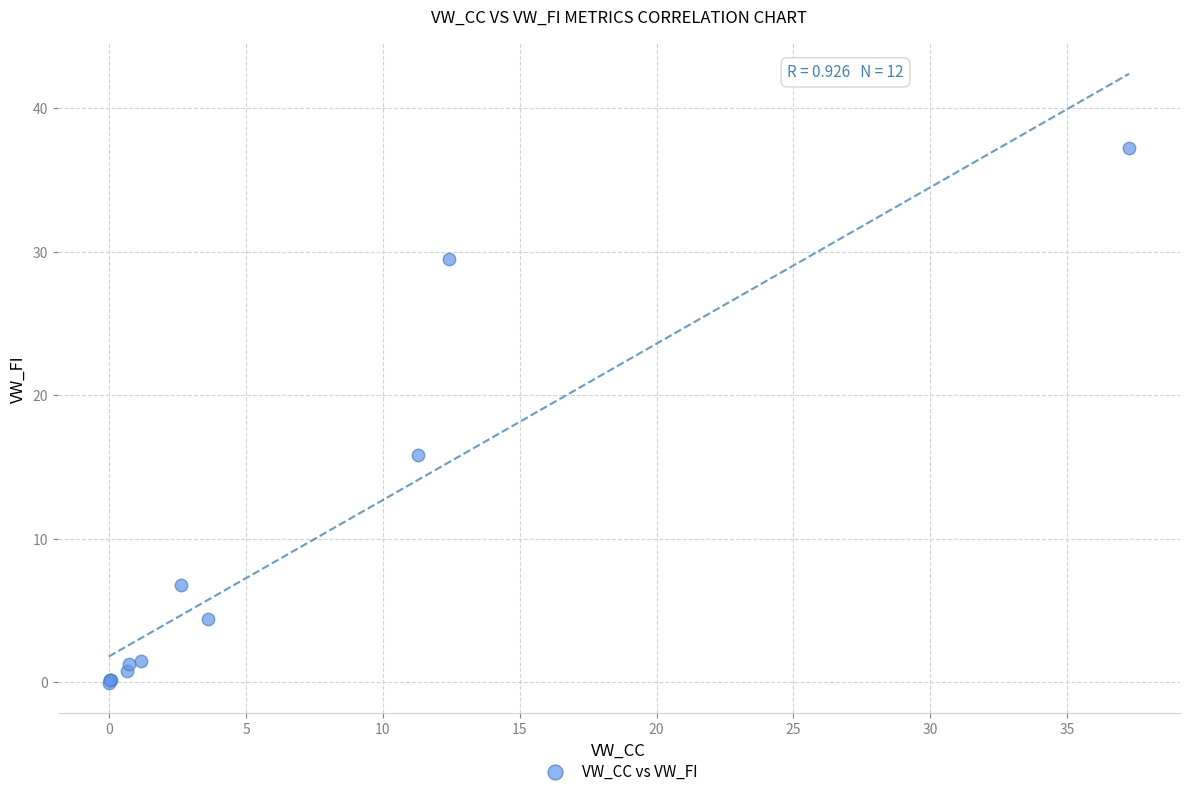

What Y value in the scatter plot is closest to 18?

15.8